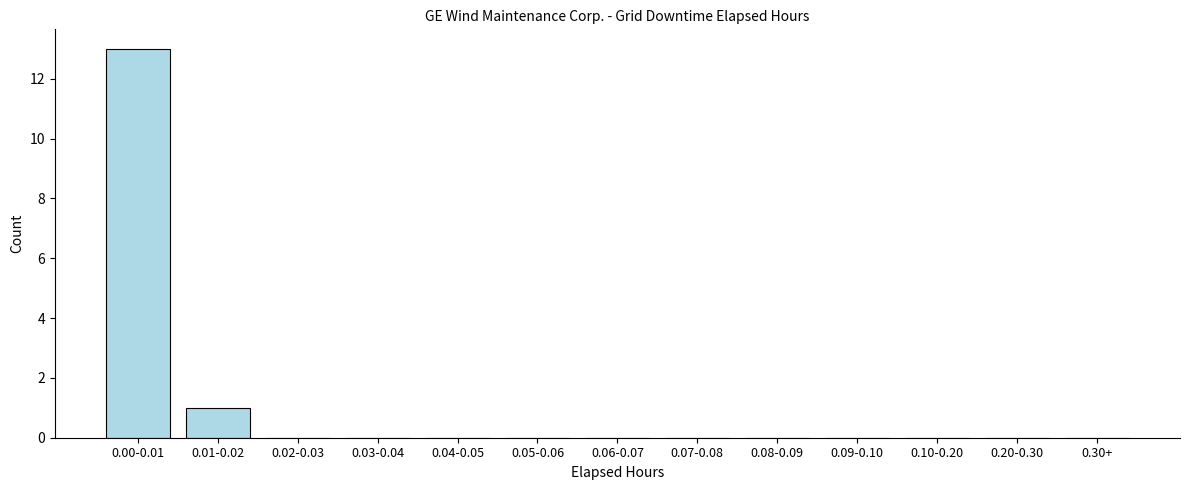

Reading left to right, extract all data points from this chart.

0.00-0.01=13	0.01-0.02=1	0.02-0.03=0	0.03-0.04=0	0.04-0.05=0	0.05-0.06=0	0.06-0.07=0	0.07-0.08=0	0.08-0.09=0	0.09-0.10=0	0.10-0.20=0	0.20-0.30=0	0.30+=0